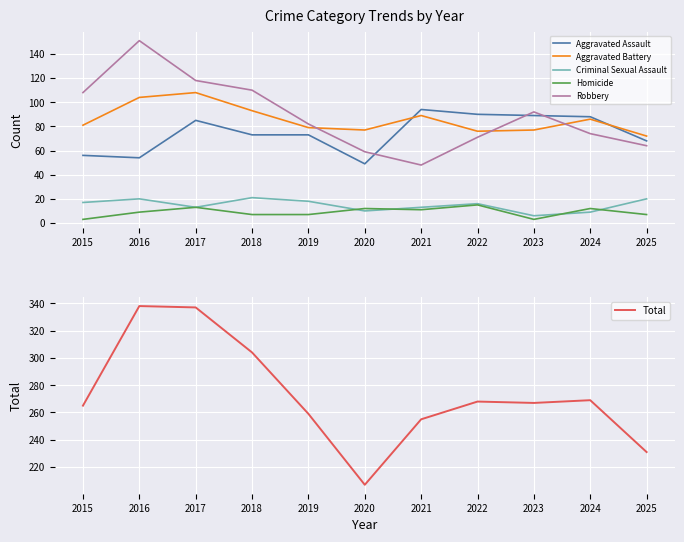

What is the value of the Aggravated Assault point at the 9th from the left?

89